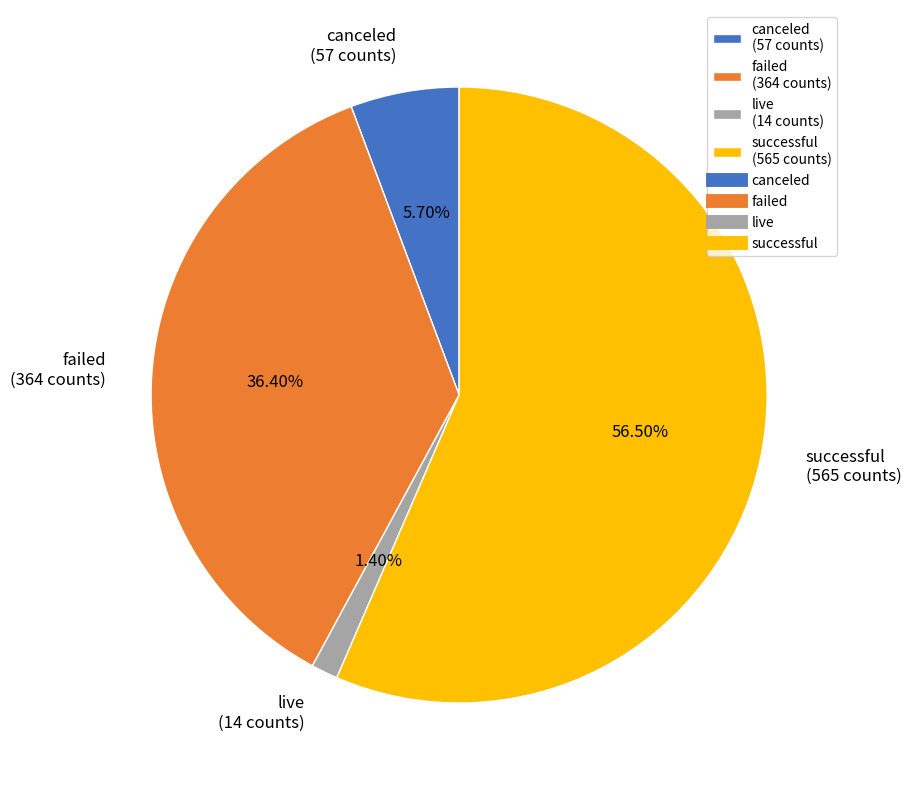

Rank the categories by value from lowest to highest.

live, canceled, failed, successful